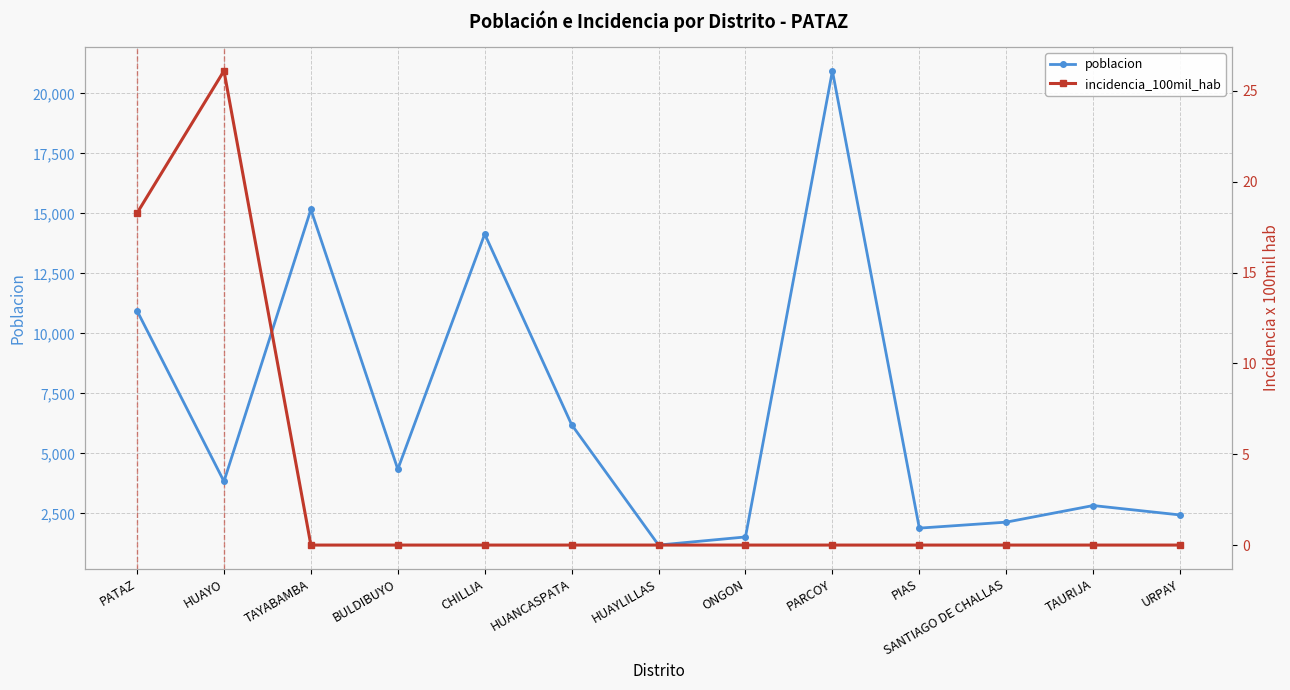

Is the value of poblacion at PARCOY greater than the value of incidencia_100mil_hab at CHILLIA?

Yes